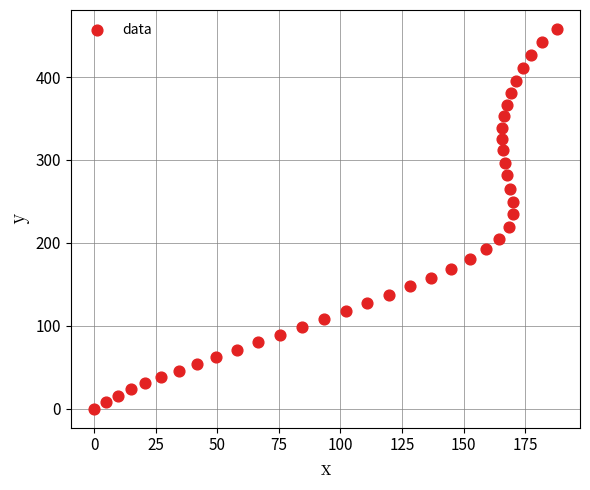

What is the range of X values (max minus min)?

187.9